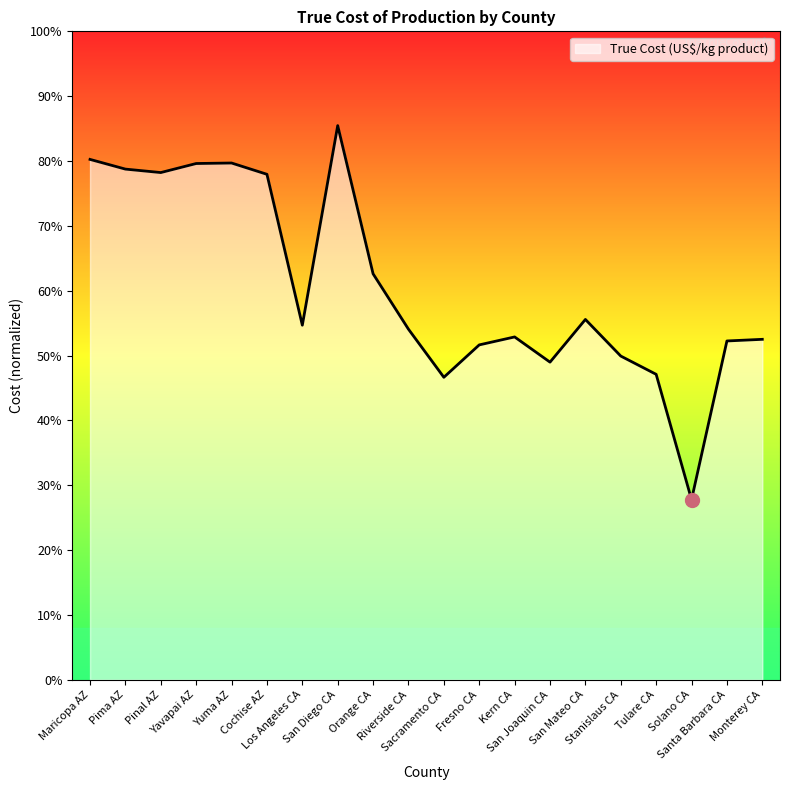

Does the chart have visible grid lines?

No